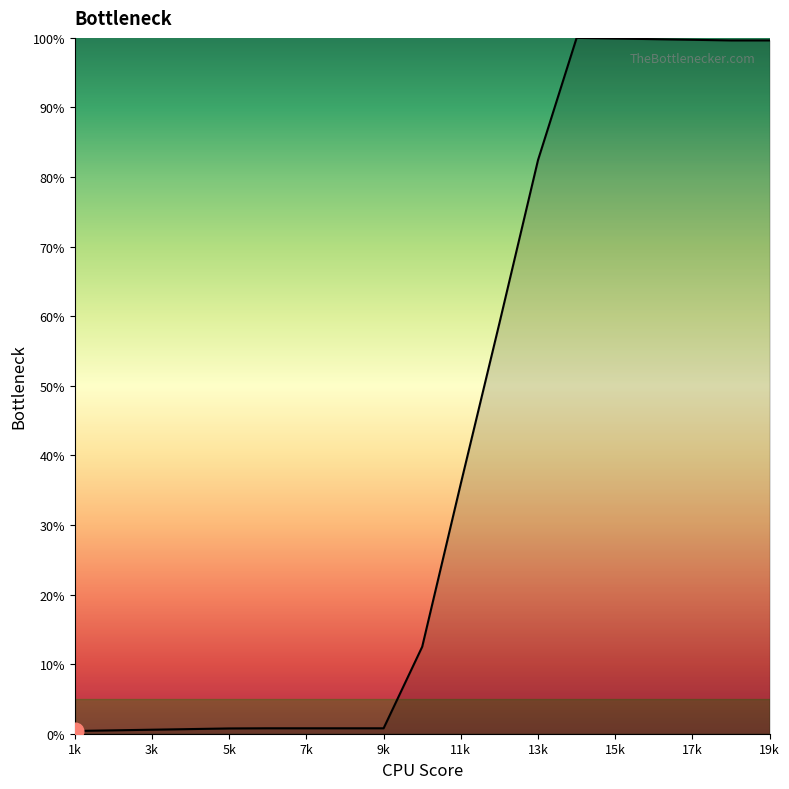

Does the chart display data point markers on the line(s)?

No